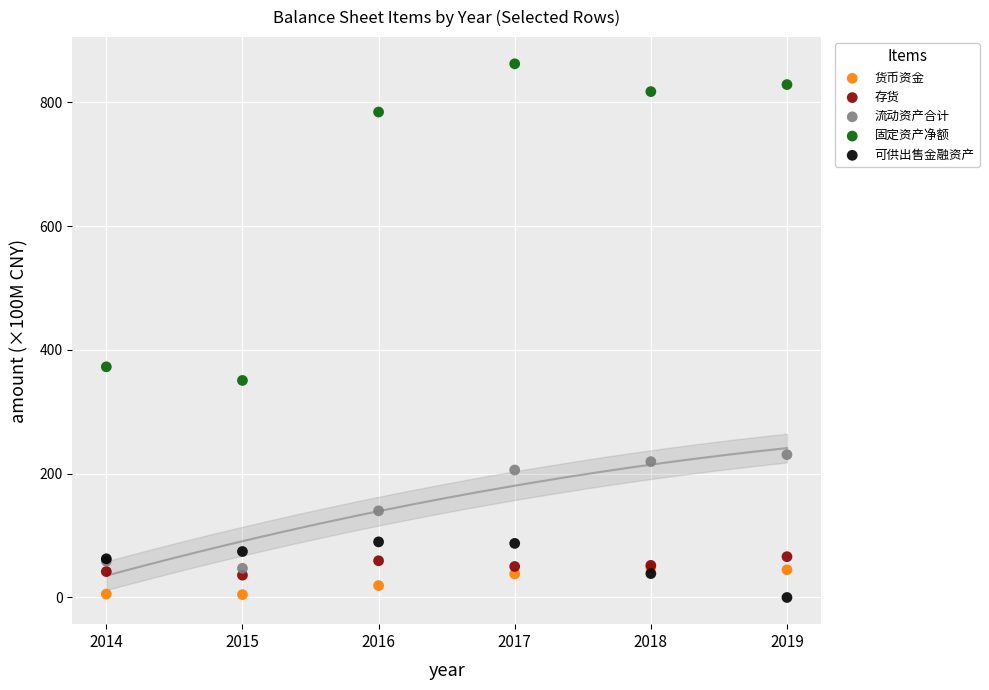

Which series has the largest Y range (max minus min)?

固定资产净额